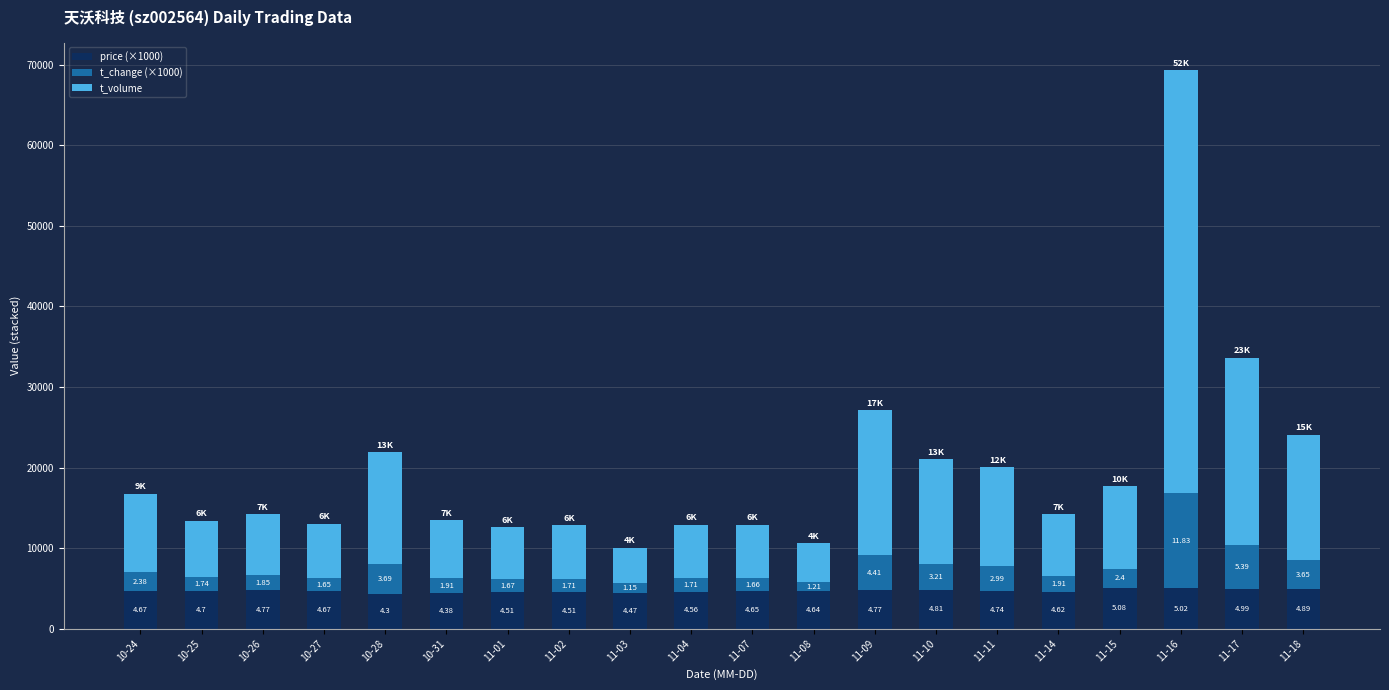

Are the bars horizontal?

No